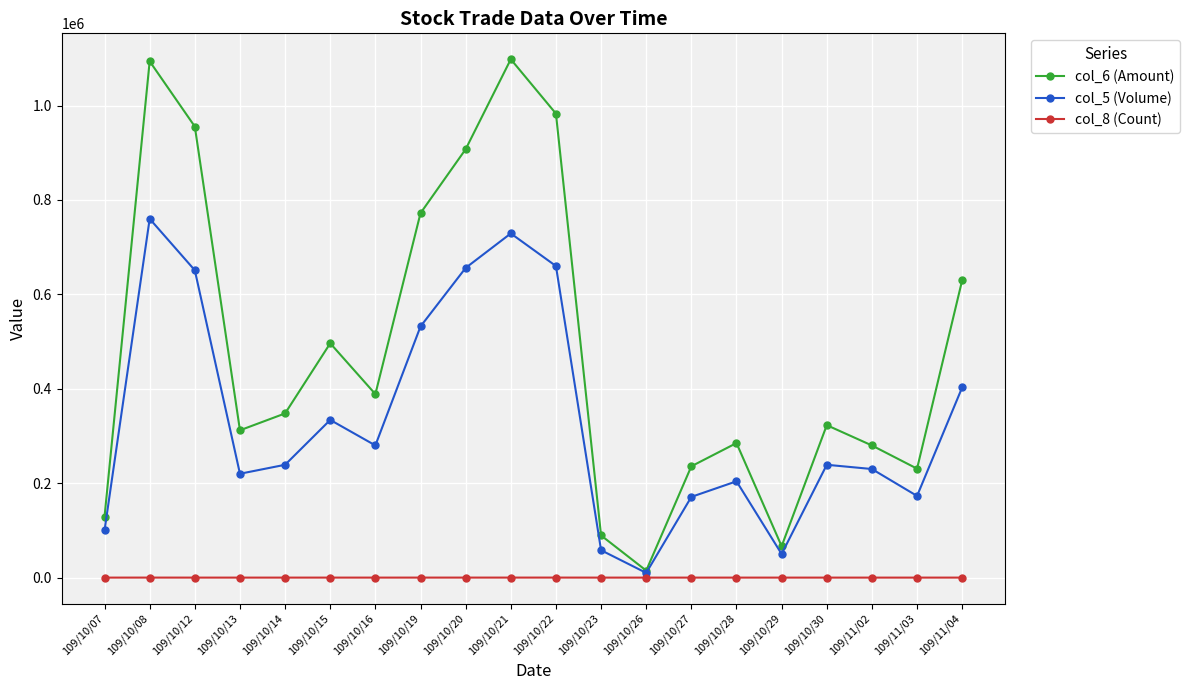

How many lines are shown in the chart?

3